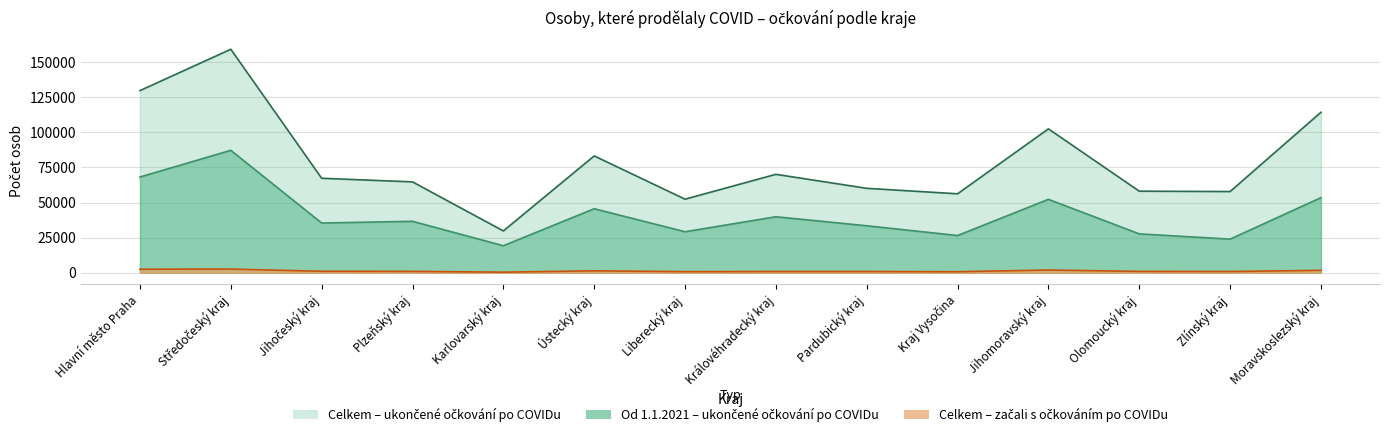

List the labels in order of Od 1.1.2021 – ukončené očkování po COVIDu value, smallest first.

Karlovarský kraj, Zlínský kraj, Kraj Vysočina, Olomoucký kraj, Liberecký kraj, Pardubický kraj, Jihočeský kraj, Plzeňský kraj, Královéhradecký kraj, Ústecký kraj, Jihomoravský kraj, Moravskoslezský kraj, Hlavní město Praha, Středočeský kraj